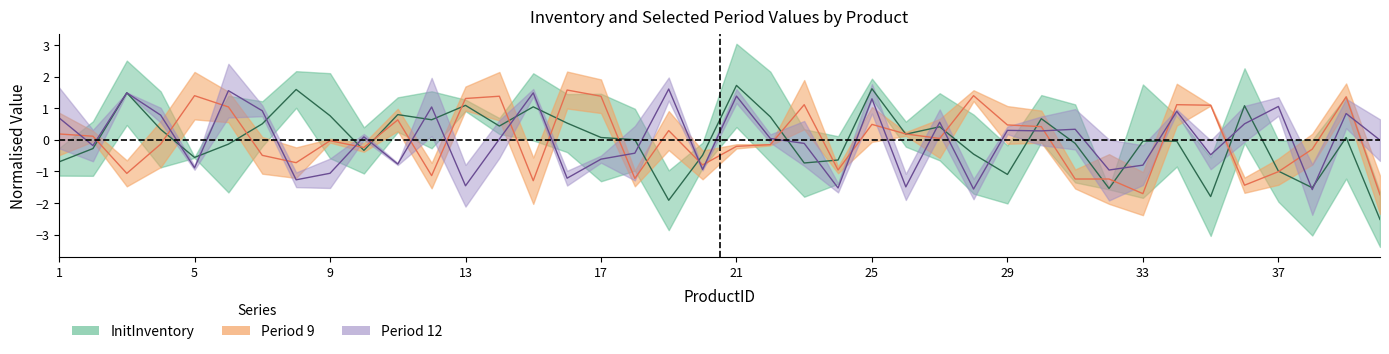

Is it true that Period 9 equals -0.4 at 38?

False